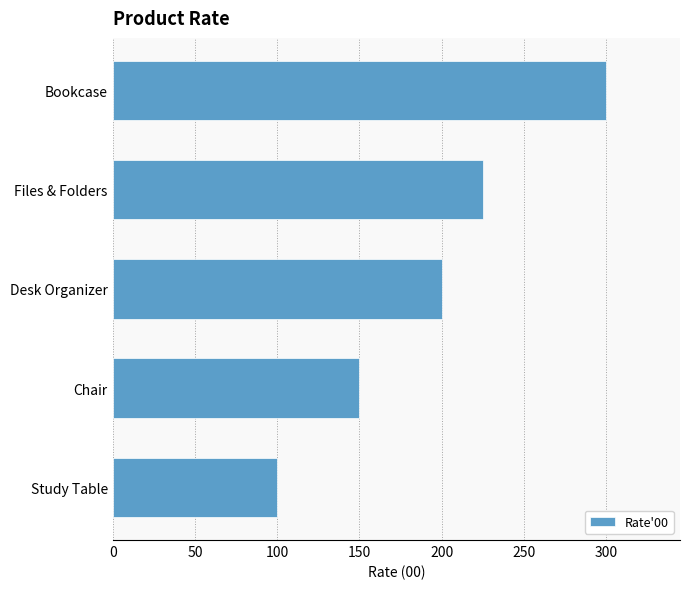

Rank the categories by value from lowest to highest.

Study Table, Chair, Desk Organizer, Files & Folders, Bookcase